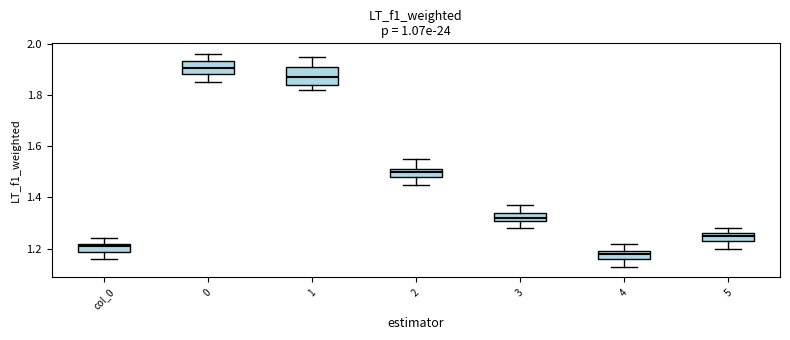

Which box's median line is the lowest?

4